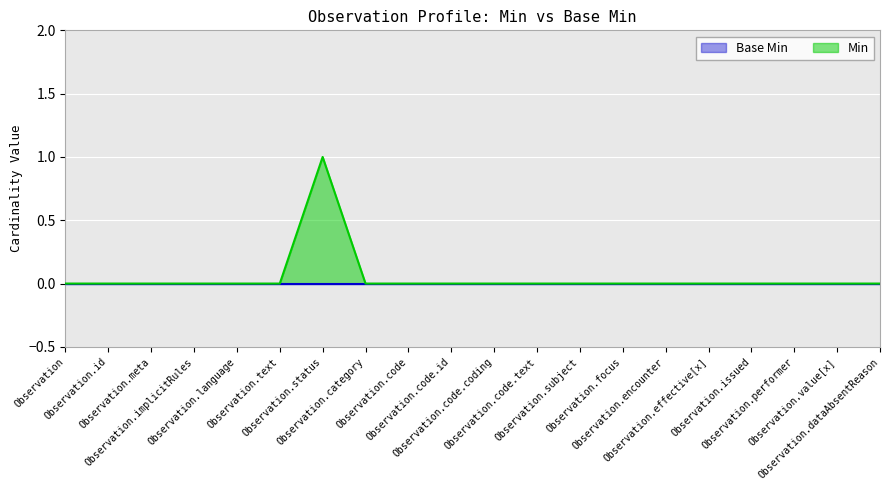

Count the number of data series in this chart.

2